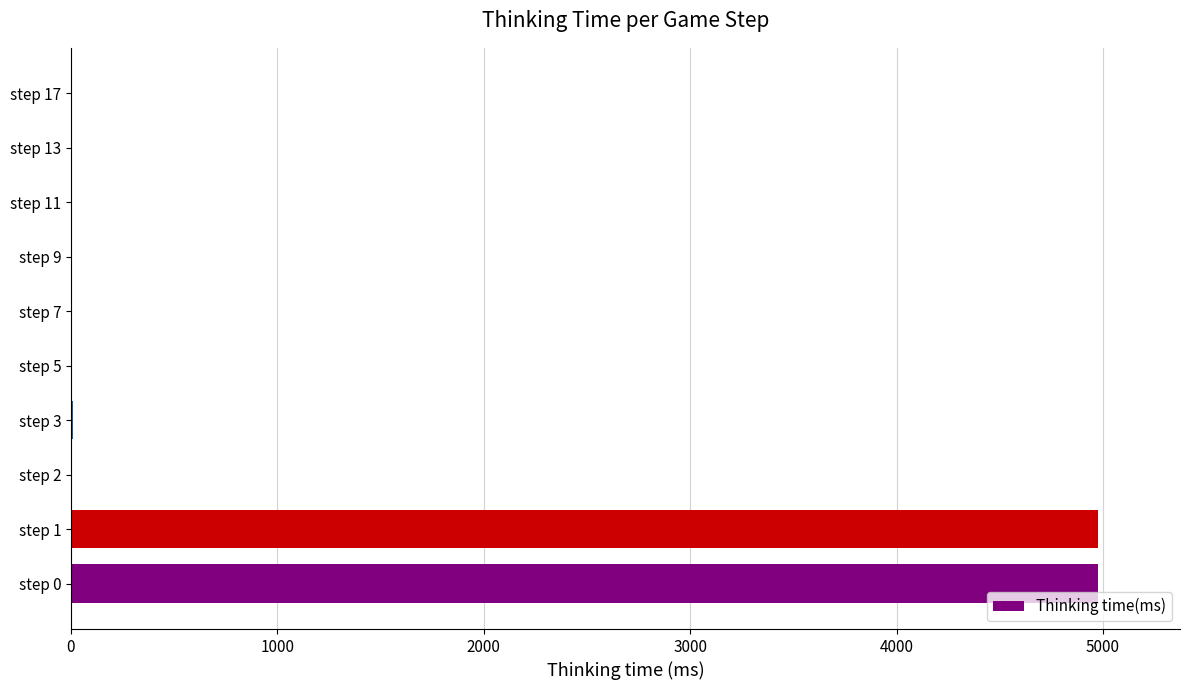

What is the maximum value shown in the chart?

4975